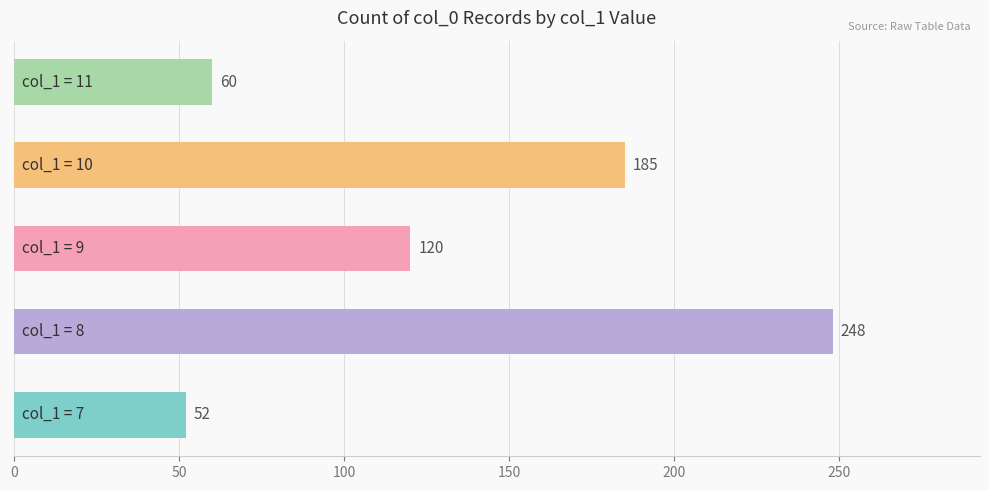

What is the minimum value shown in the chart?

52